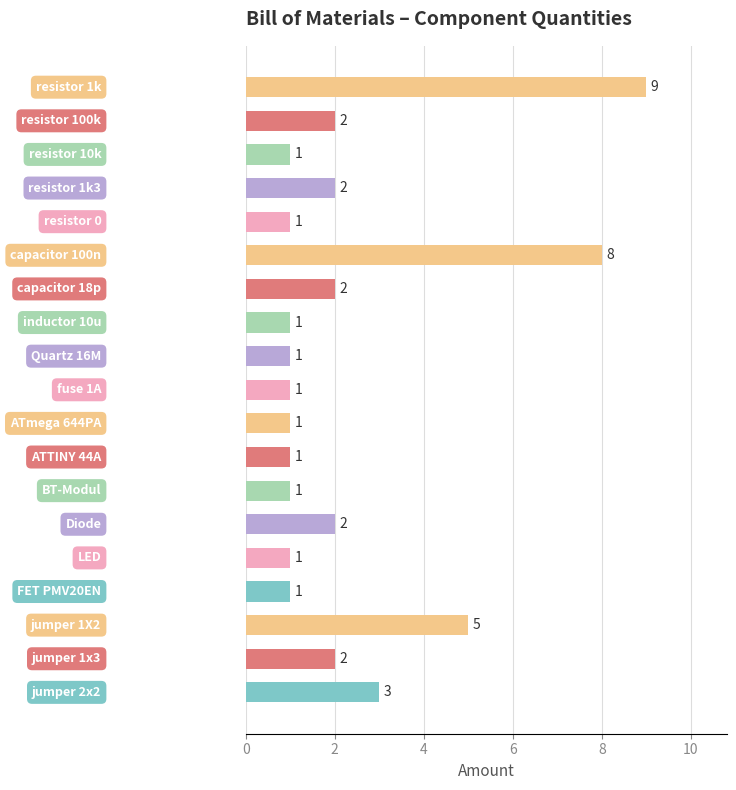

What is the value of the 13th bar from the top?

1